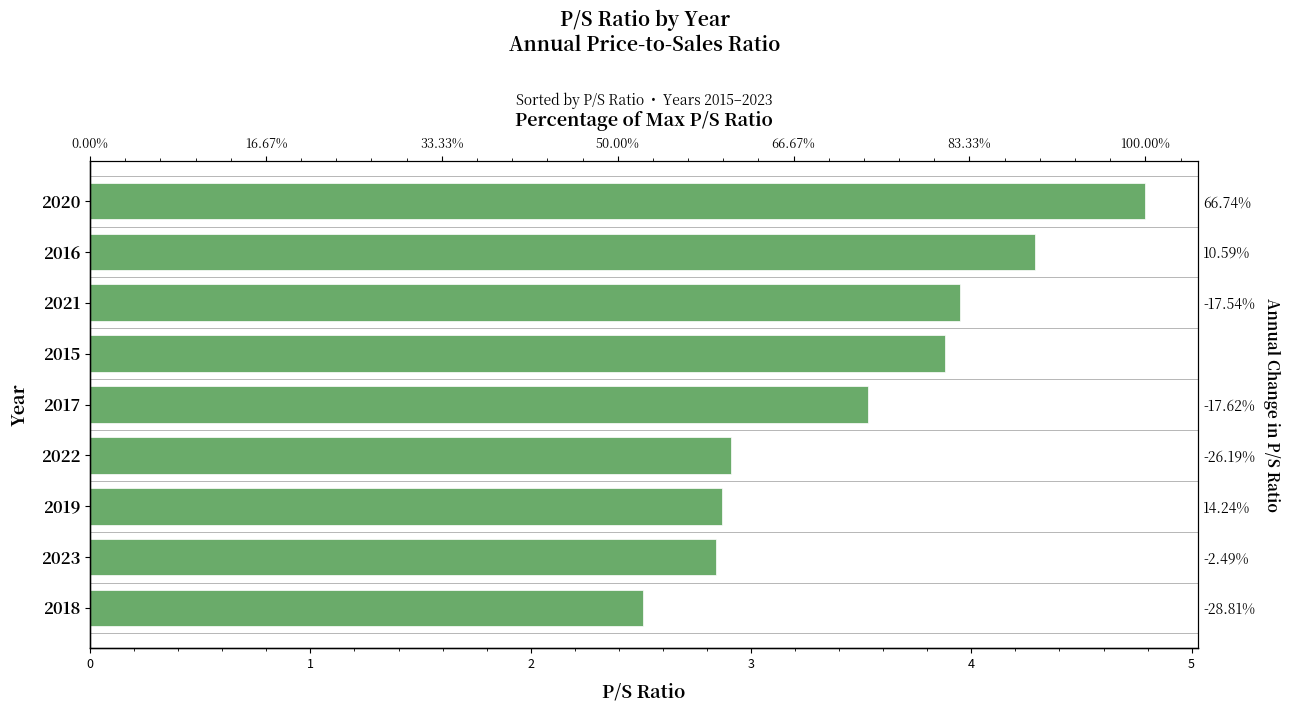

Read the value at 2023.

2.8